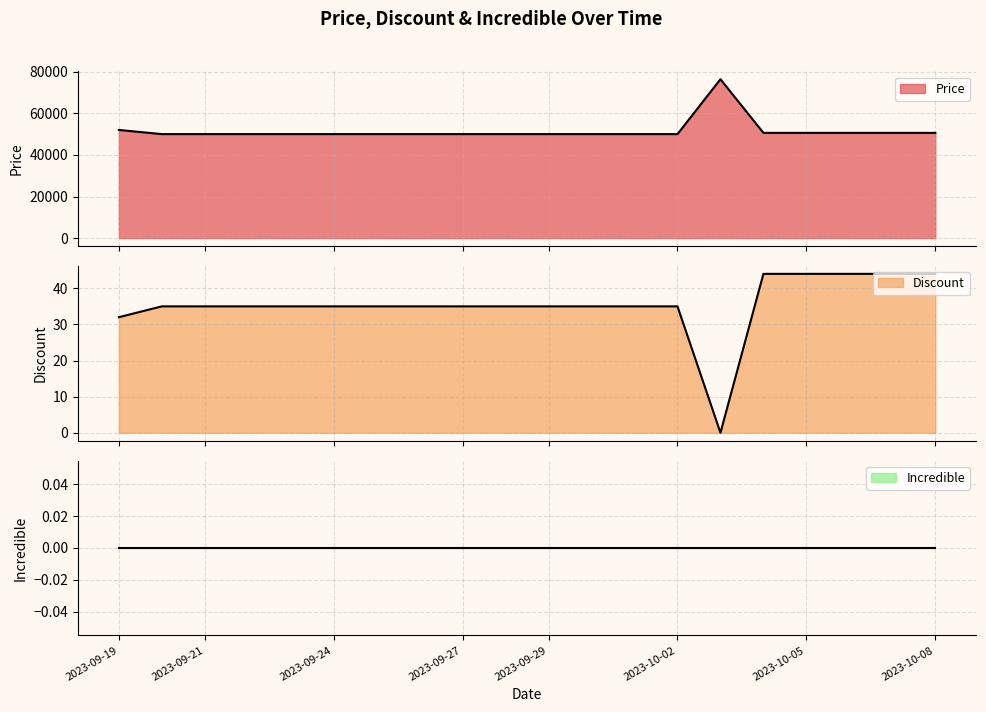

What is the label of the 13th point from the left?

2023-10-01